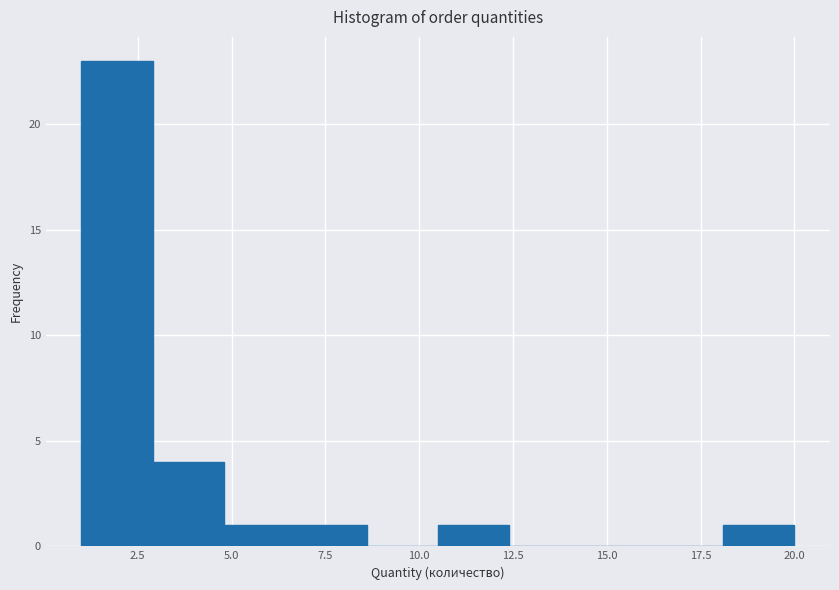

Read against the x-axis, roughly where is the centre of the tallest bar?

2.0